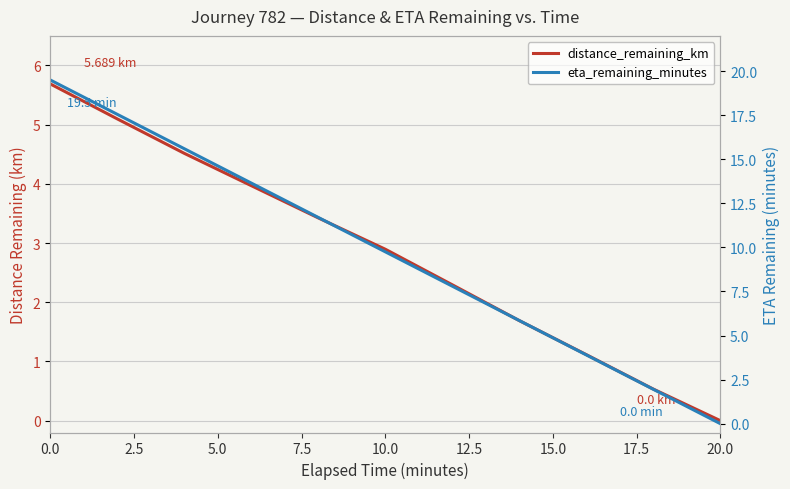

Is this an area chart (filled region under the line)?

No